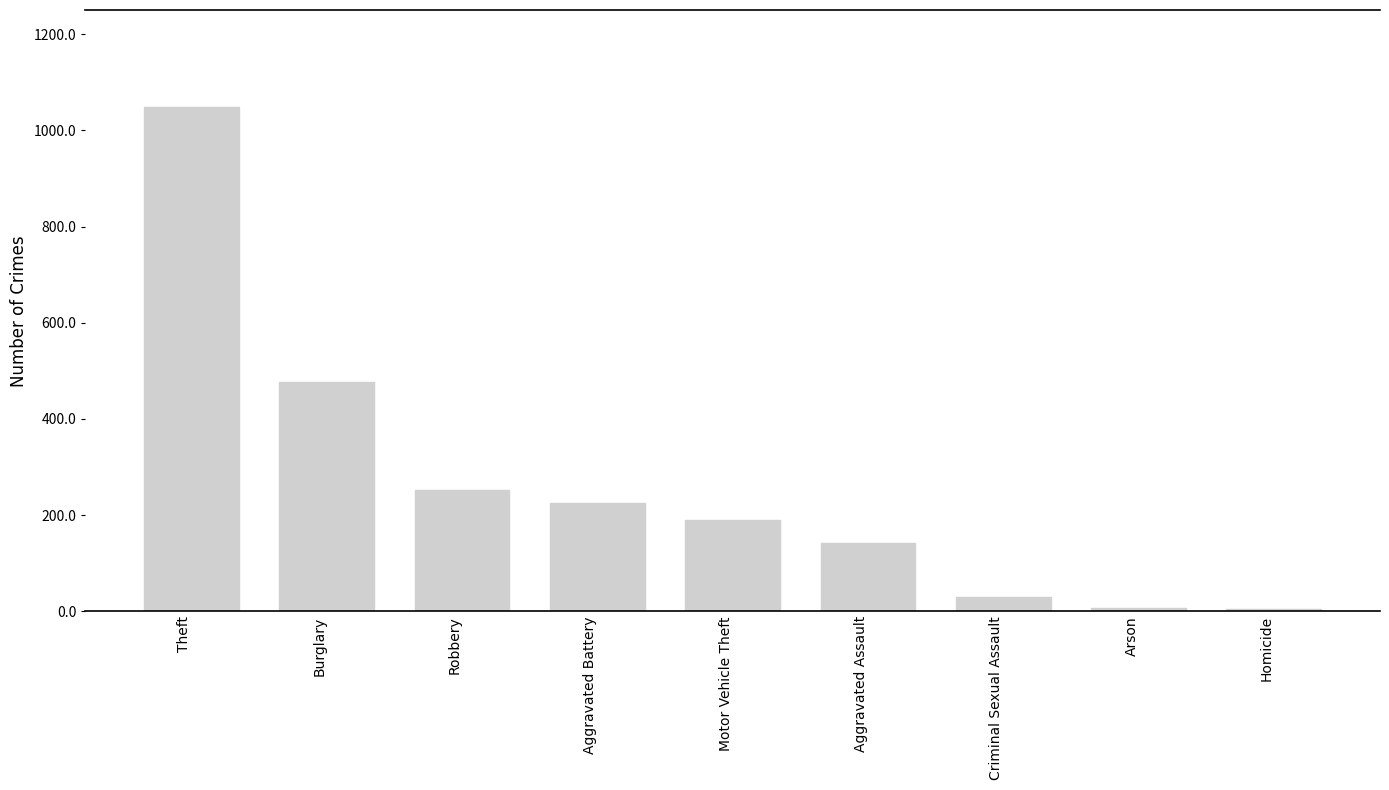

Does the chart contain stacked bars?

No